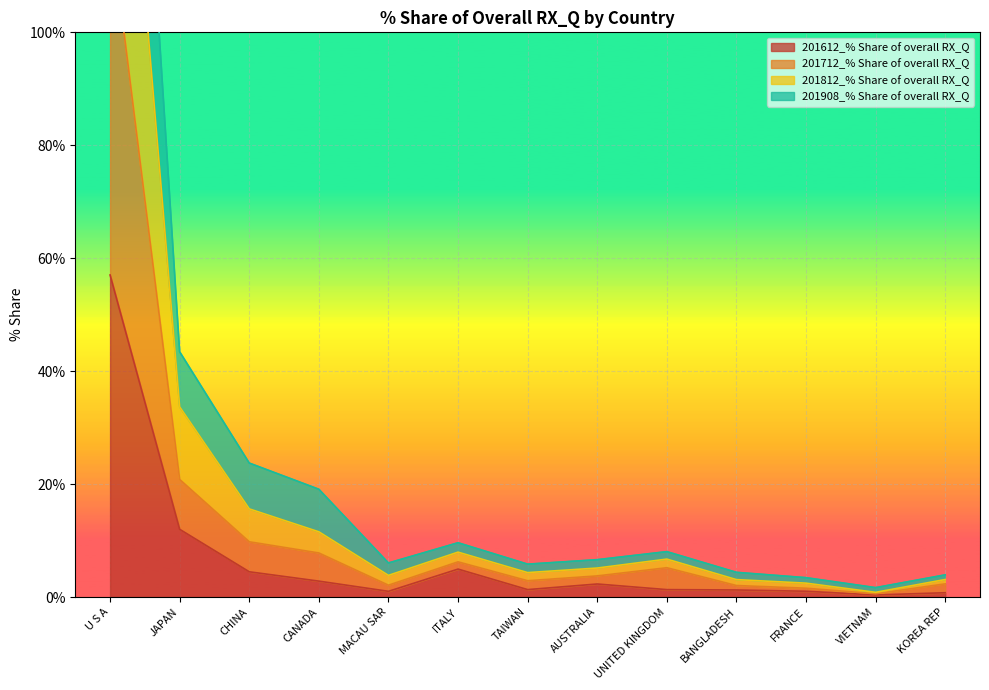

Between U S A and UNITED KINGDOM, which series saw the biggest shift?

201908_% Share of overall RX_Q